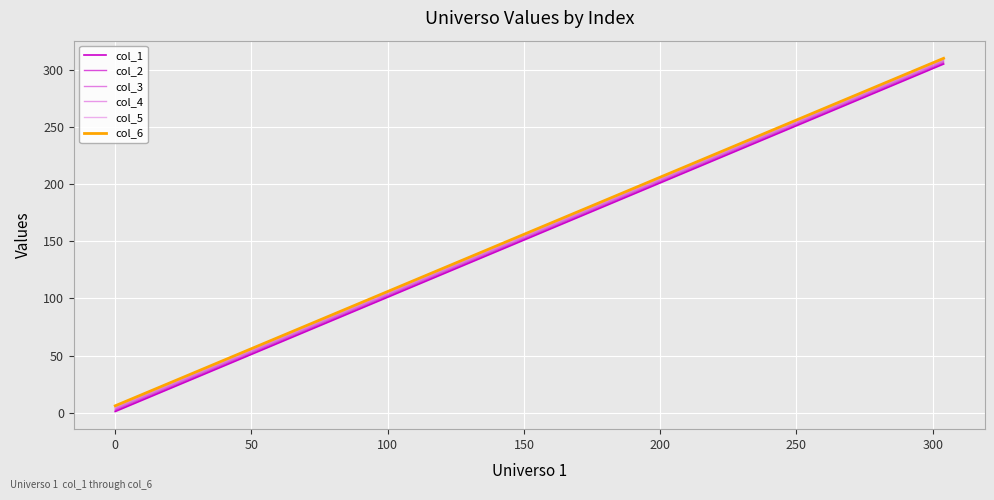

At how many categories does at least one series exceed 77?

15